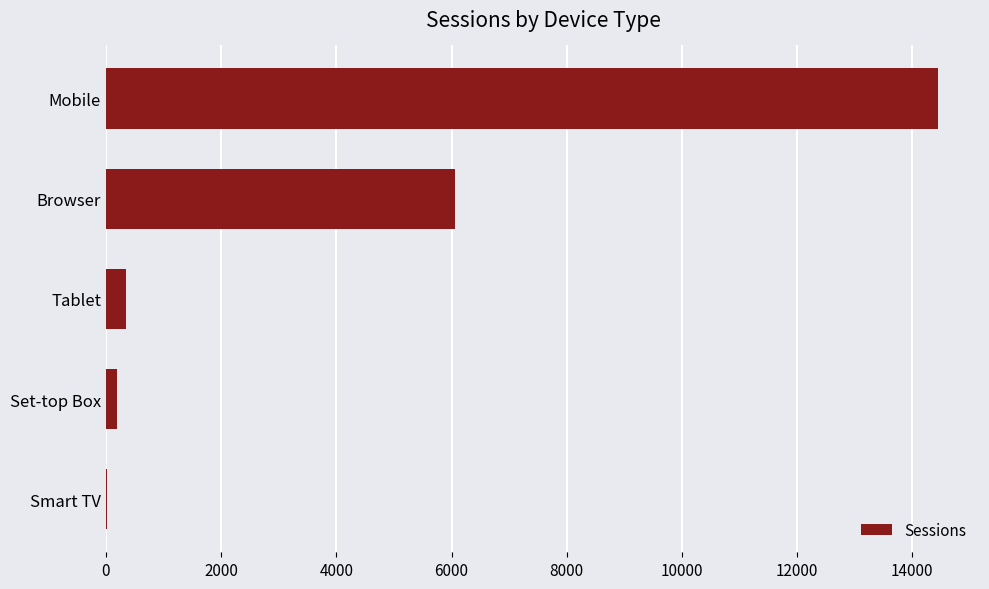

Where is the data nearest to the value 7234?

Browser